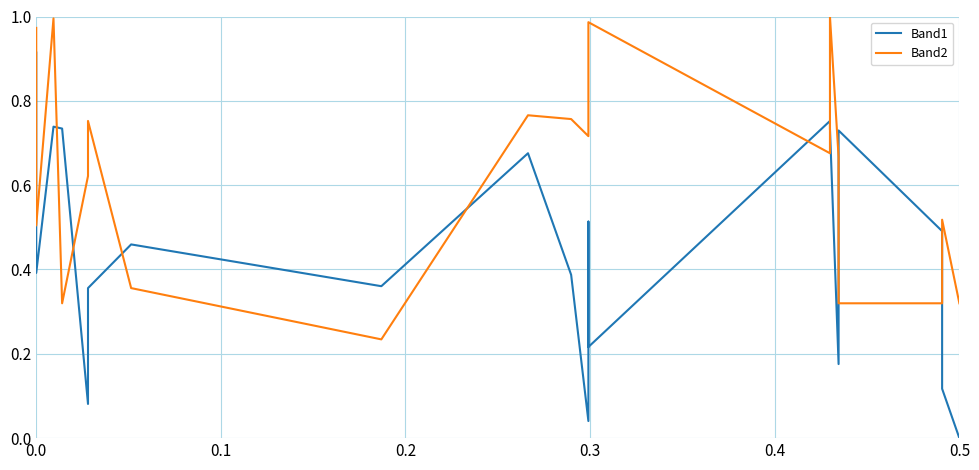

Count the number of categories in the chart.

20